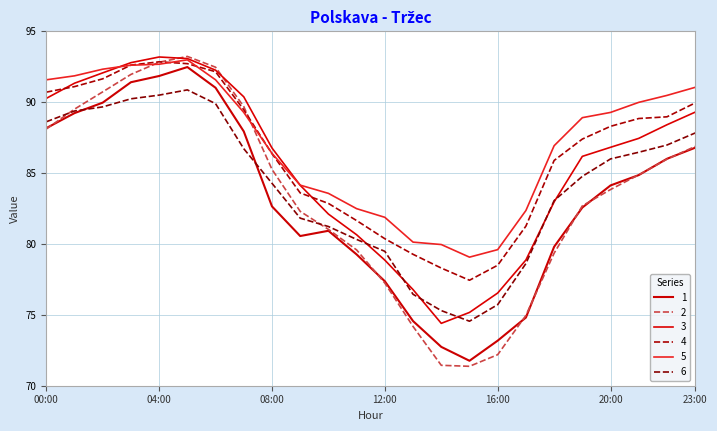

True or false: 5 and 6 intersect in this chart.

False